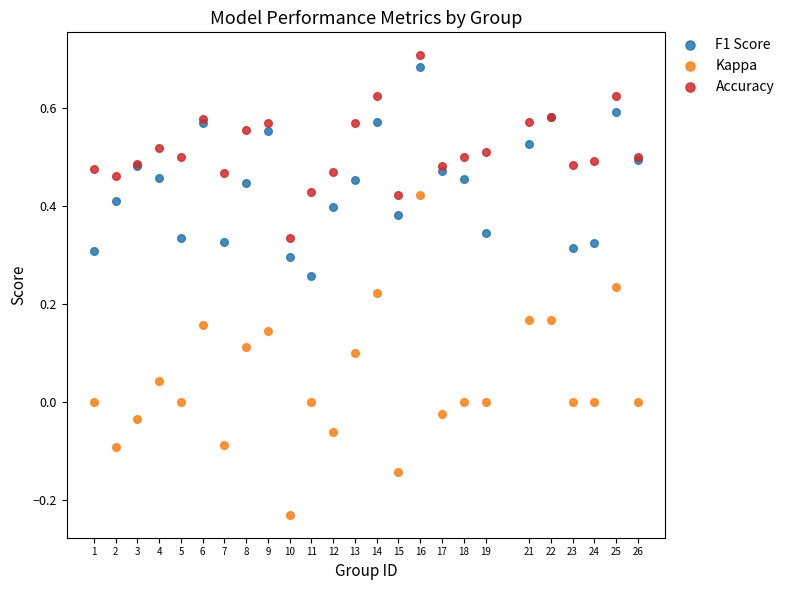

What are all the series names shown in the legend?

F1 Score, Kappa, Accuracy